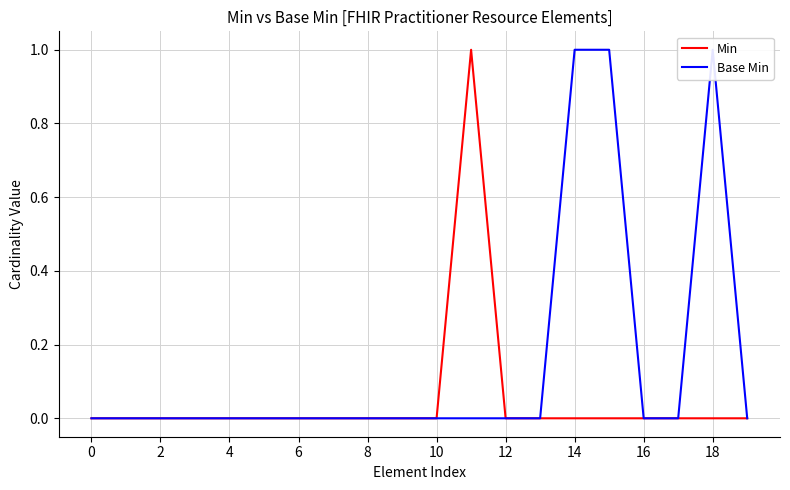

Is it true that Min equals 0 at 6?

True